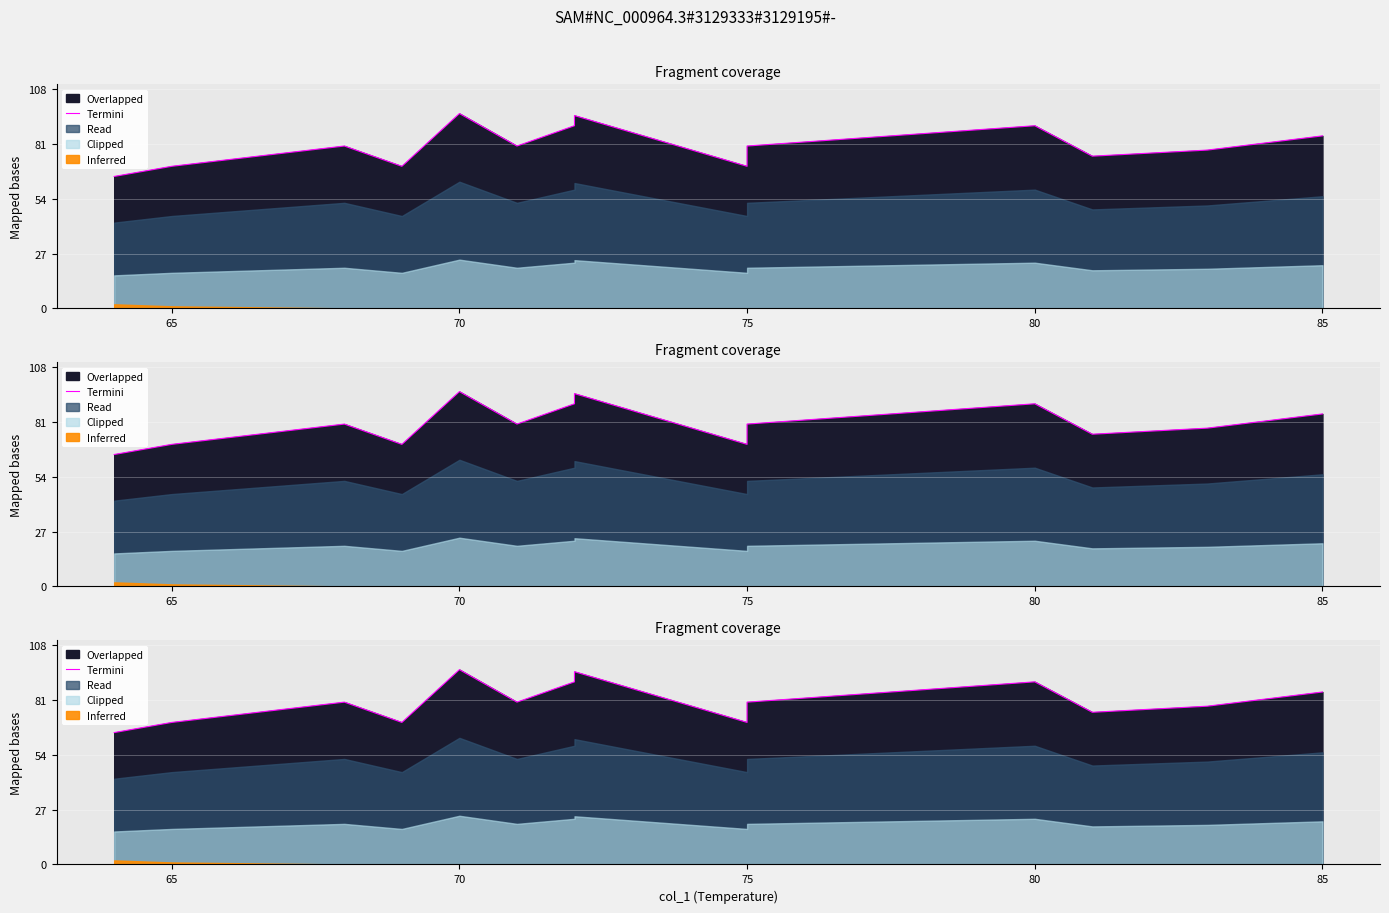

True or false: the data shows 70 at 65.

True